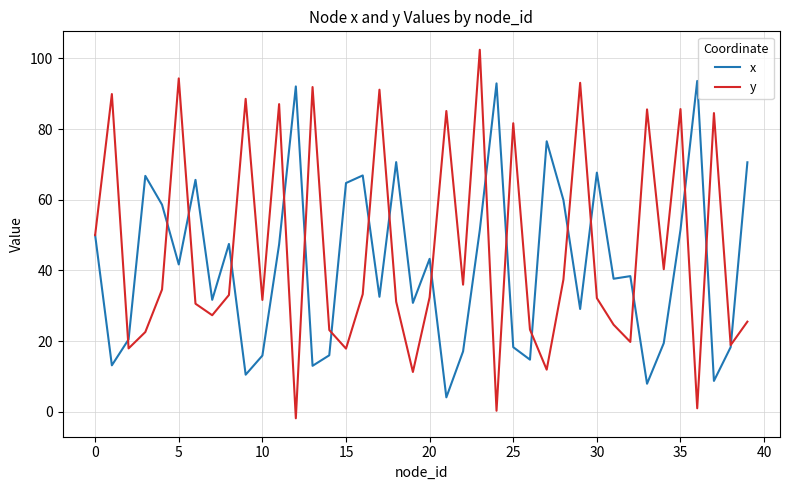

What is the greatest value displayed?

102.4